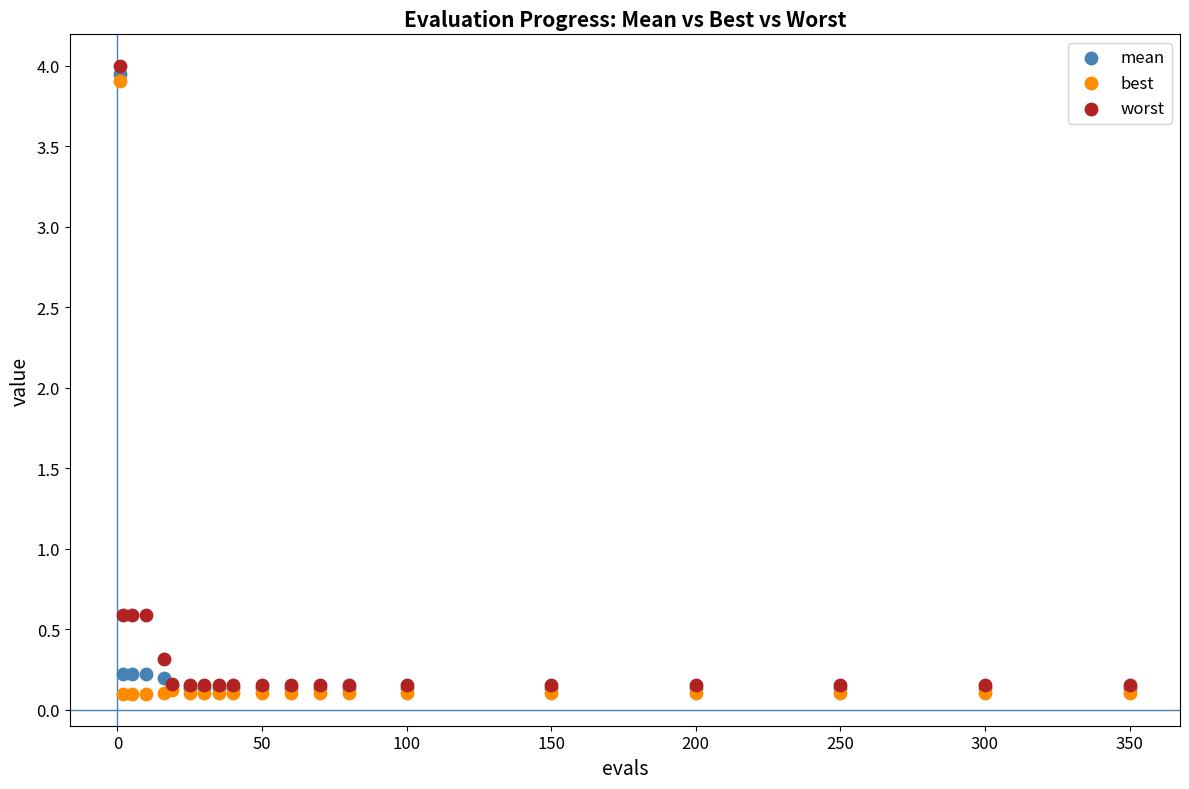

What are all the series names shown in the legend?

mean, best, worst